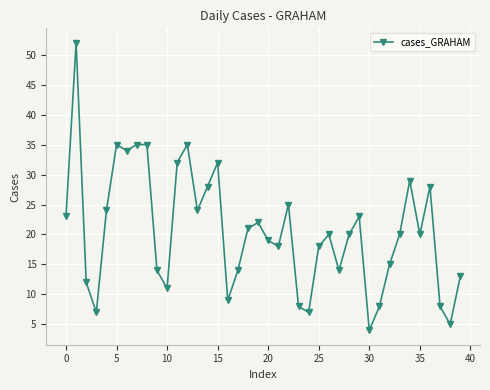

What is the sum of all values?

821